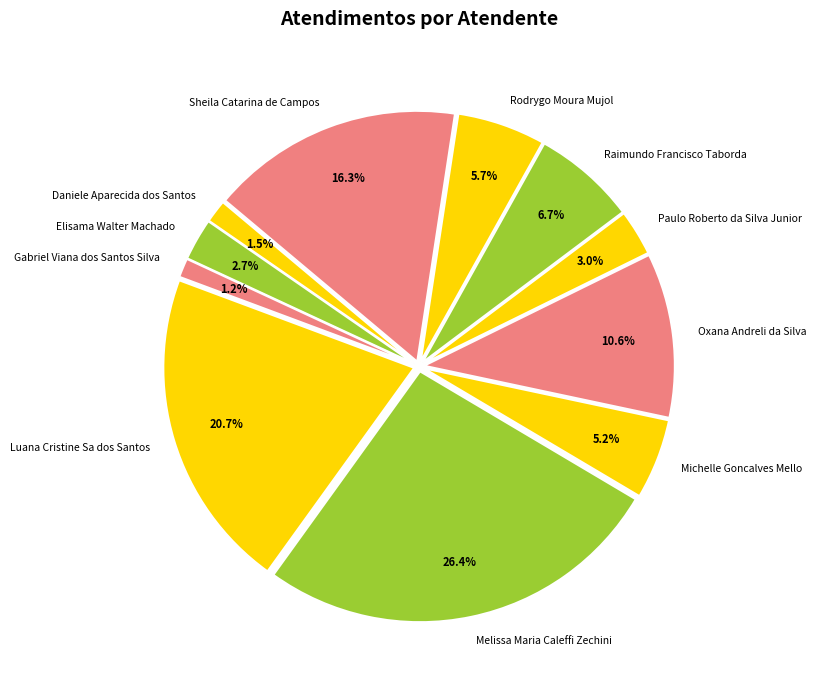

To the nearest percent, what percentage of the pie is Melissa Maria Caleffi Zechini?

26%